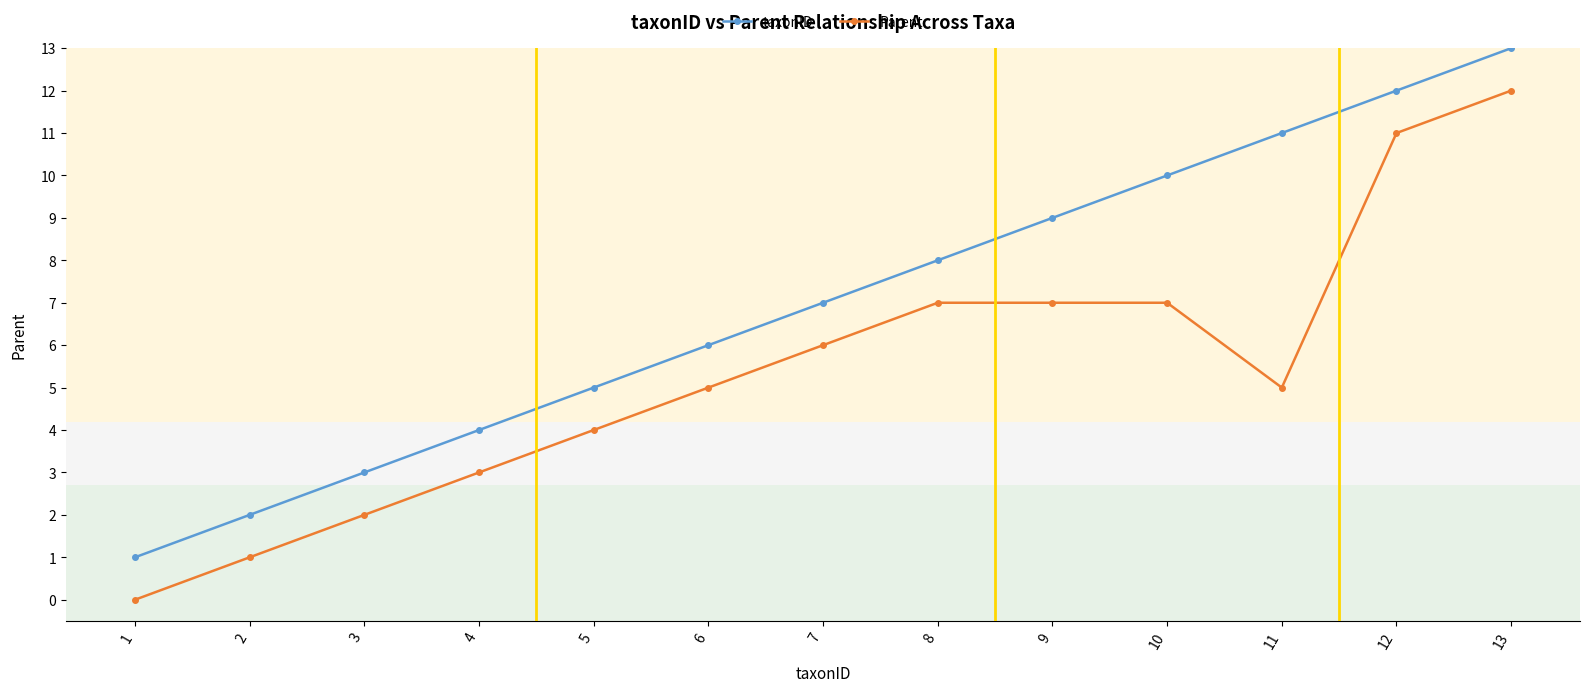

At 3, list the series in order from smallest to largest.

Parent, taxonID